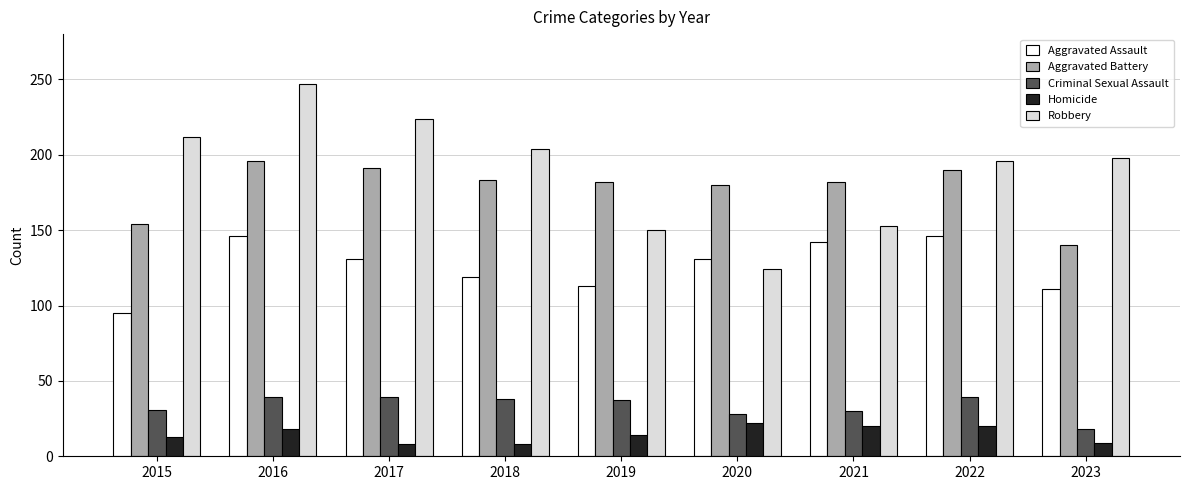

How many data points in Homicide are less than 14?

4